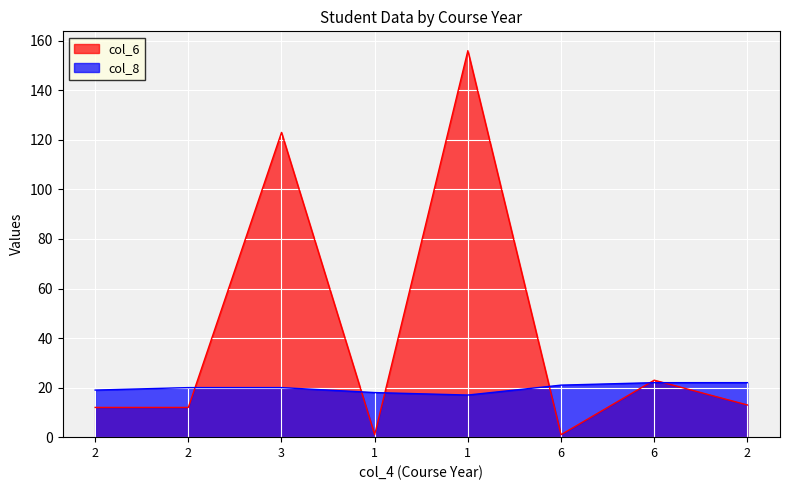

How many intersections are there between col_8 and col_6?

6